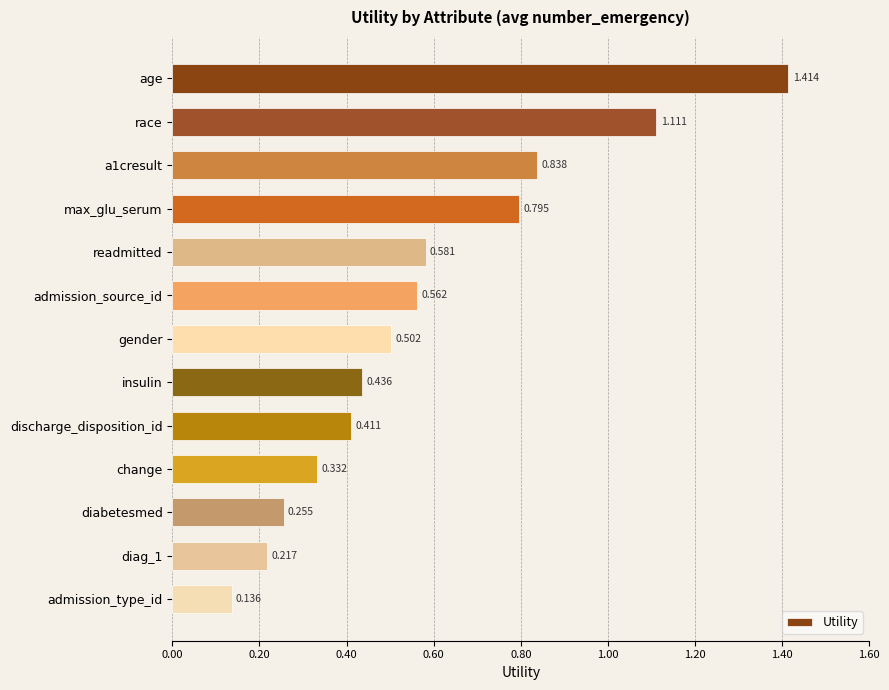

Rank the categories by value from lowest to highest.

admission_type_id, diag_1, diabetesmed, change, discharge_disposition_id, insulin, gender, admission_source_id, readmitted, max_glu_serum, a1cresult, race, age